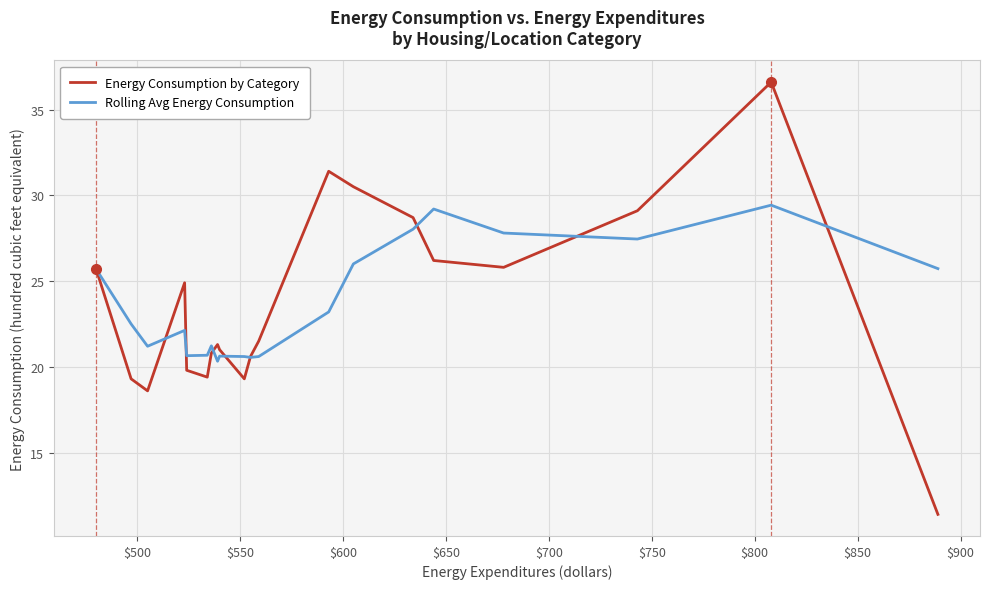

Rank the series by their maximum value, from highest to lowest.

Energy Consumption by Category, Rolling Avg Energy Consumption